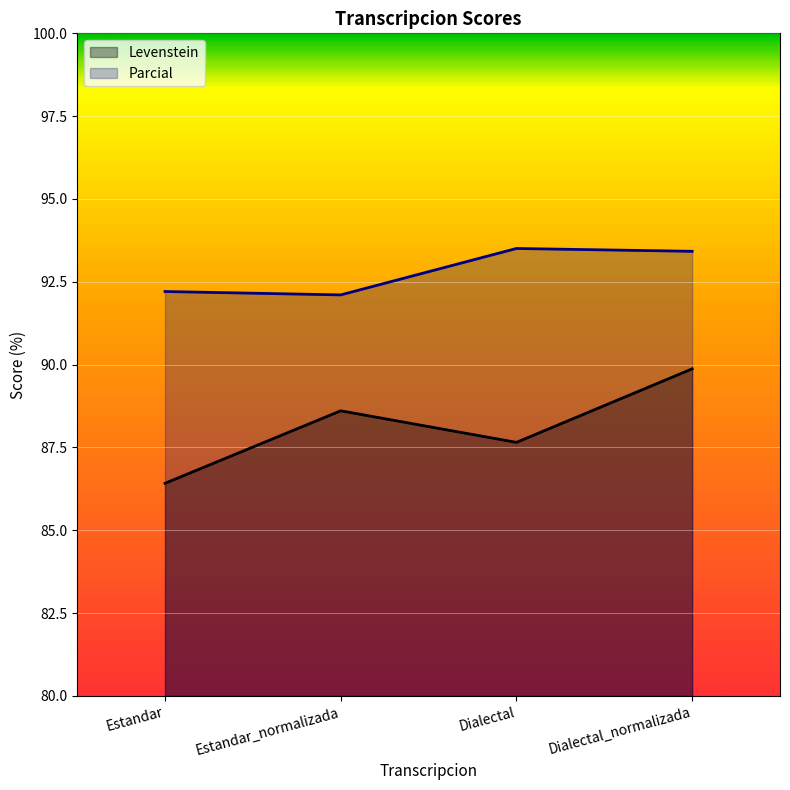

How many distinct data groups are displayed?

2